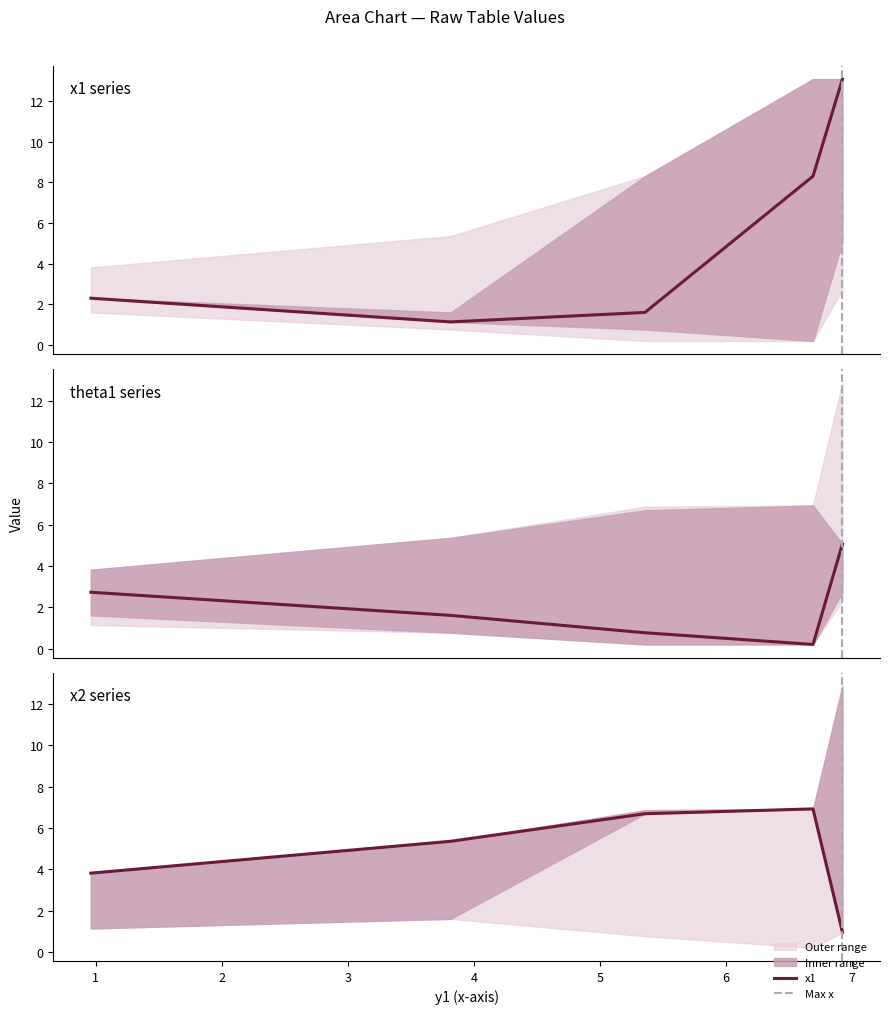

The value of theta1 at 0.9622576247384328 is 1.0. True or false?

False